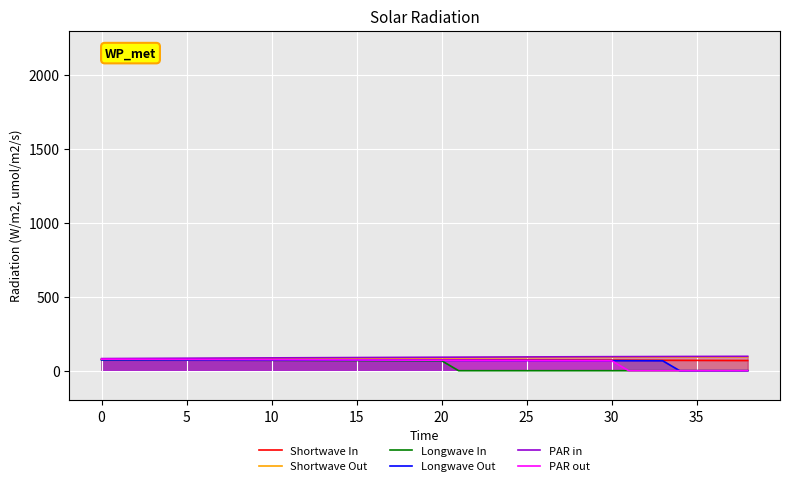

How many lines are shown in the chart?

6